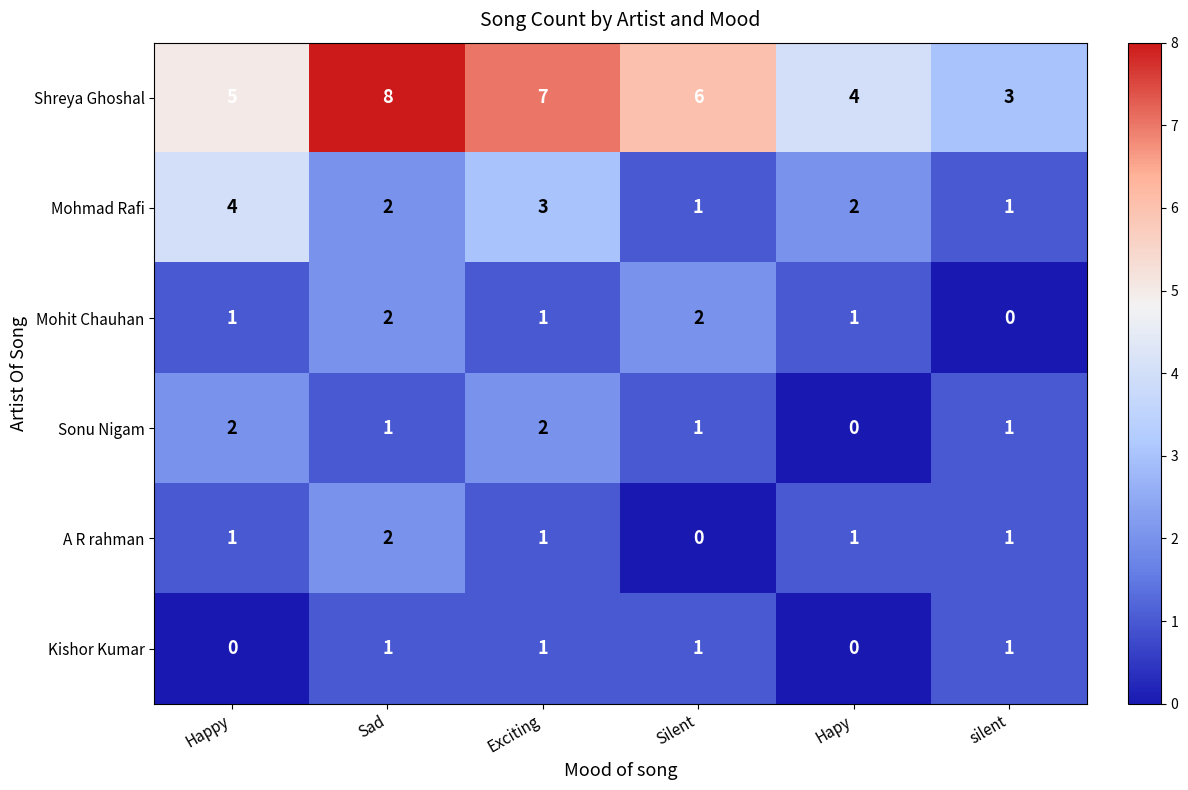

What is the total value across all series at Hapy?

8